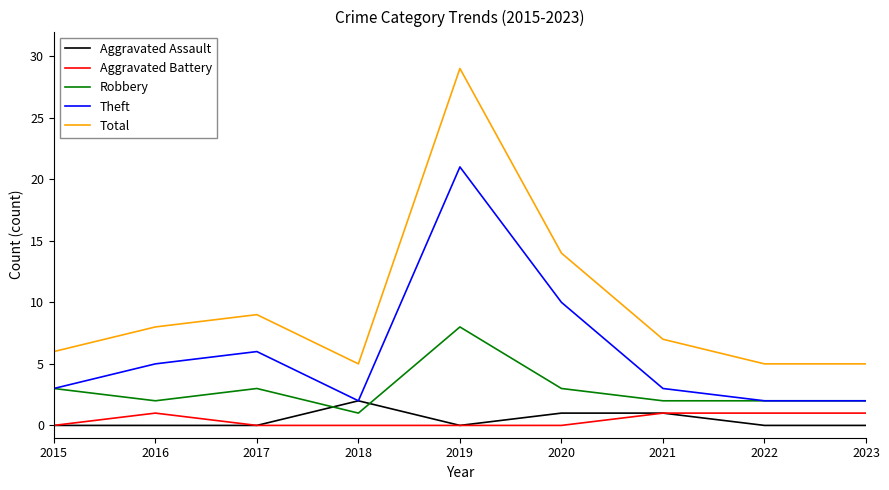

What is the difference between the maximum and minimum values in the Theft series?

19